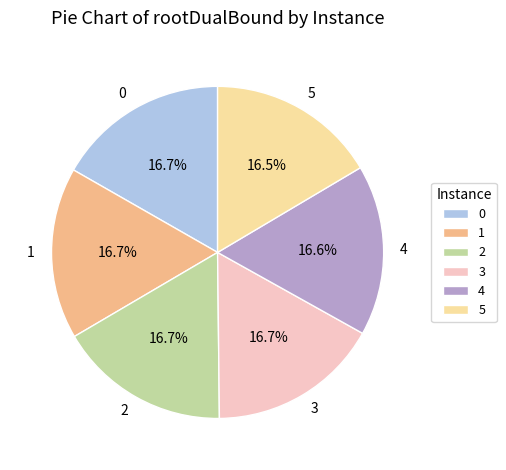

Combined, what portion of the pie is 1 and 4?

33.3%